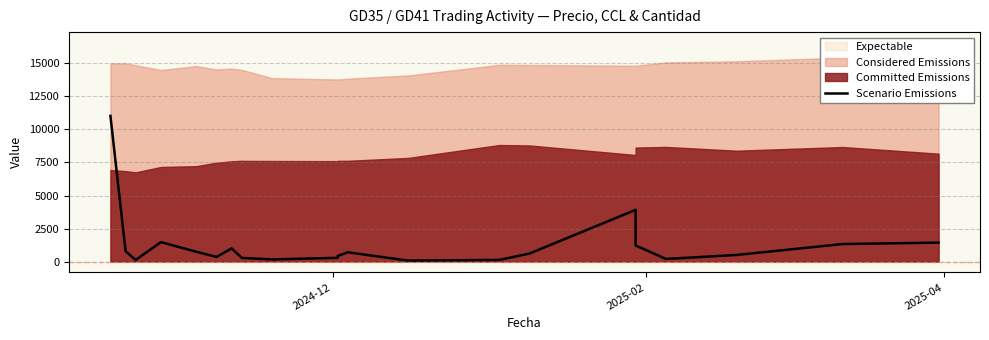

What position from the right is 2024-12?

22